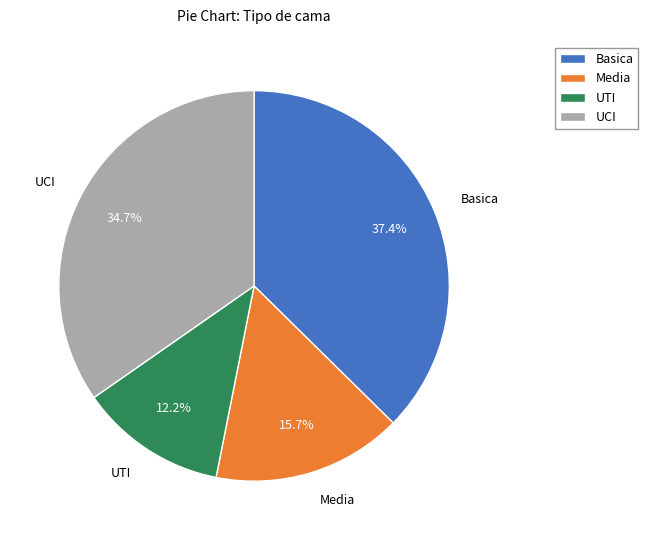

Does Media represent more than half of the total?

No